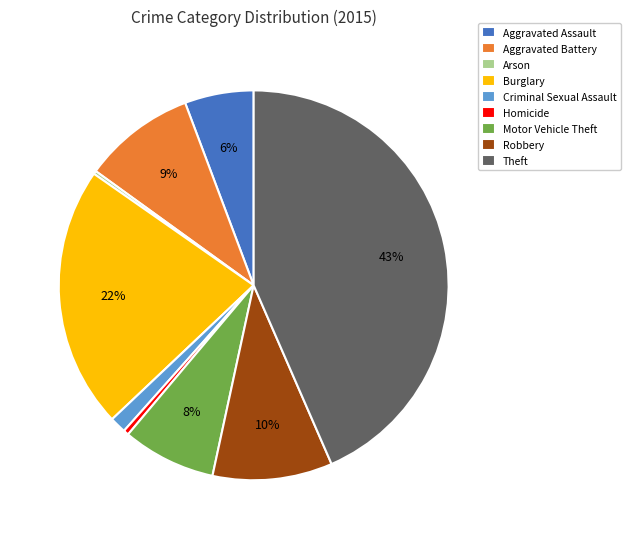

Do Burglary and Aggravated Battery together represent more than half of the pie?

No